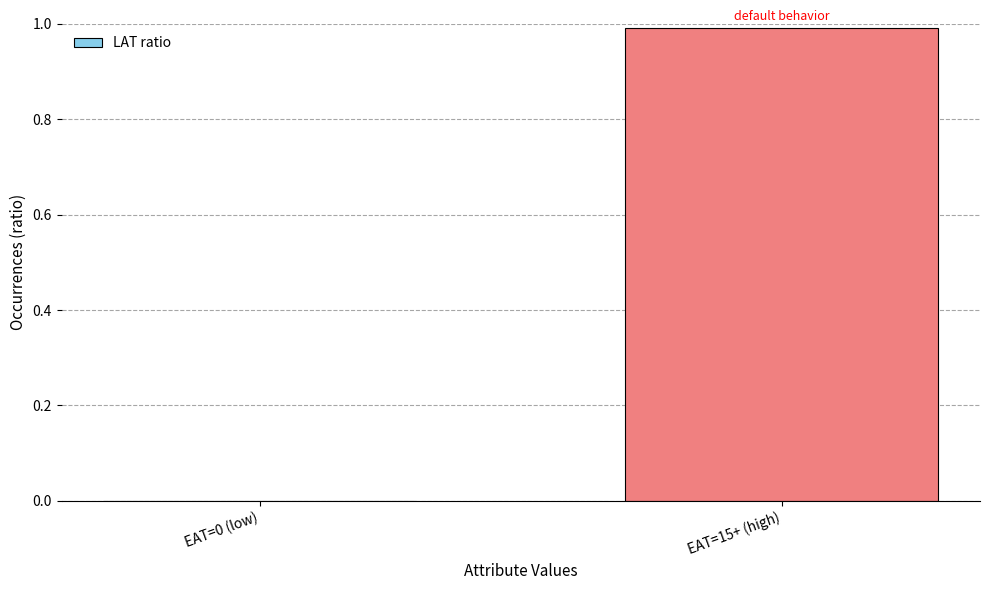

The value at EAT=0 (low) is 0.3. True or false?

False